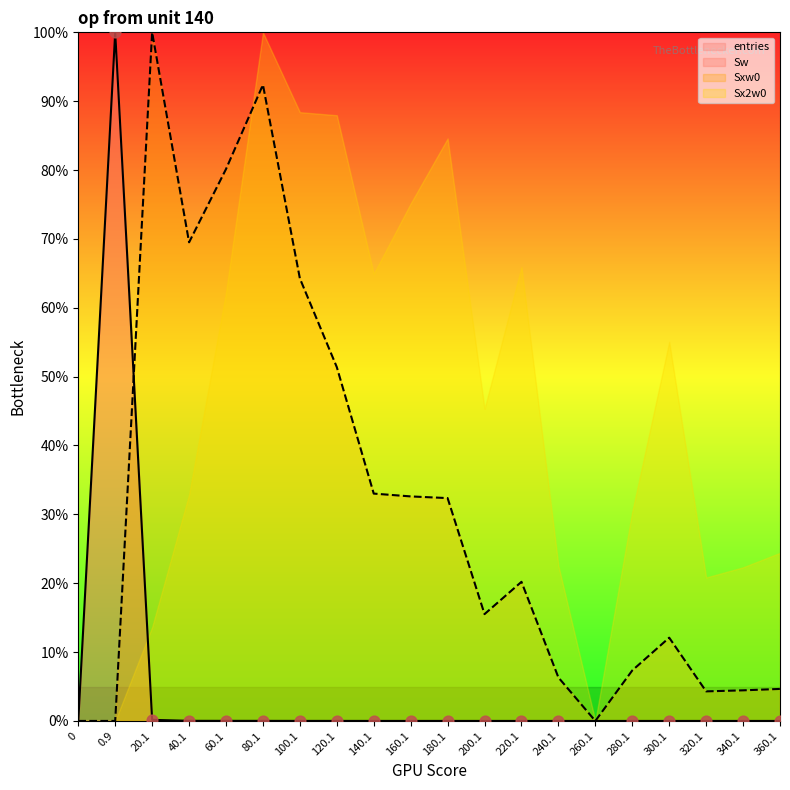

Is the value of entries at 360.1 greater than the value of Sxw0 at 340.1?

No